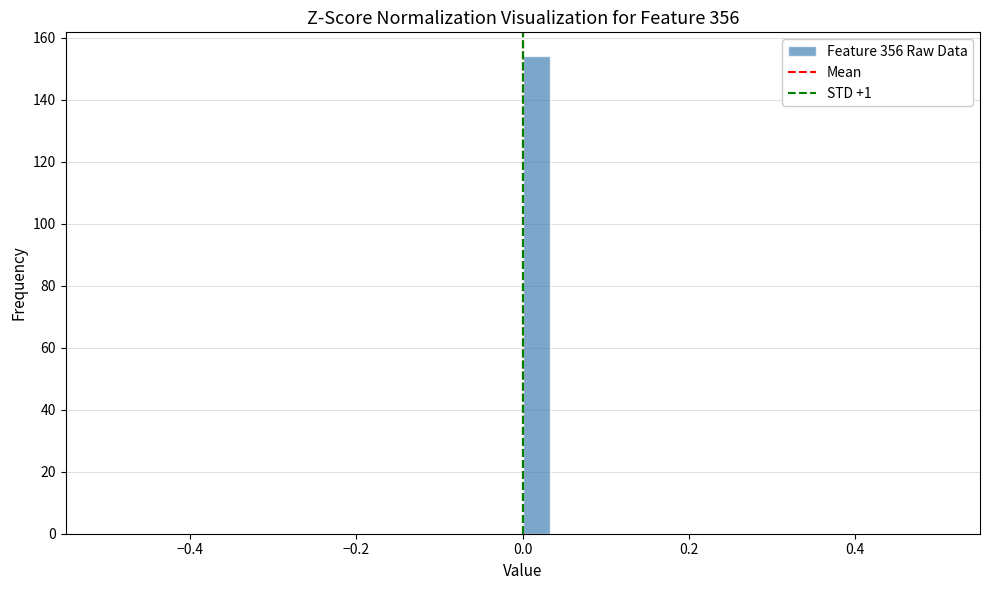

Around what value on the x-axis is the tallest bar? Give the approximate position of its centre, as read against the axis.

0.02